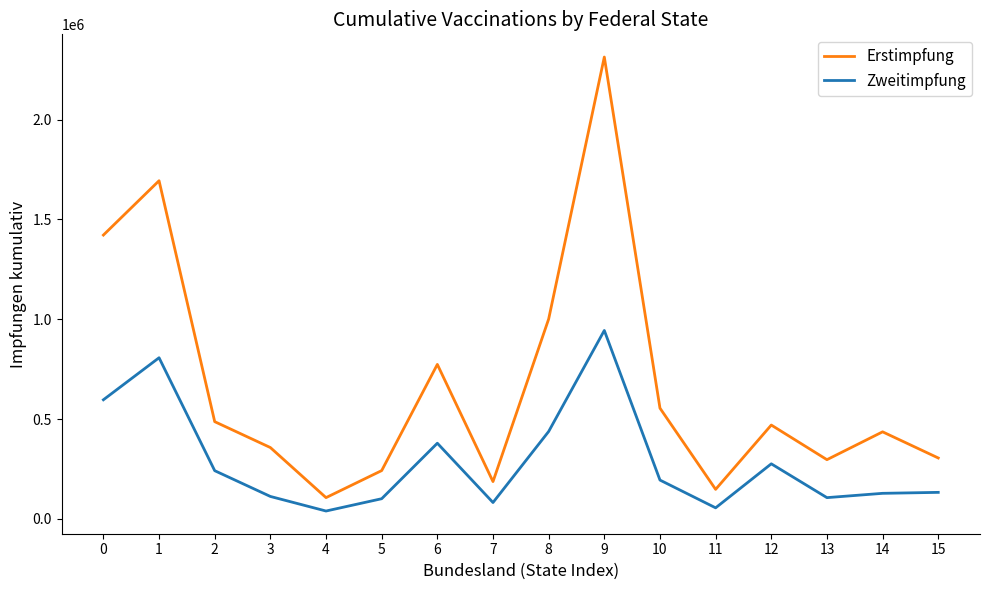

What is the spread (max minus min) of values at 13?

190141